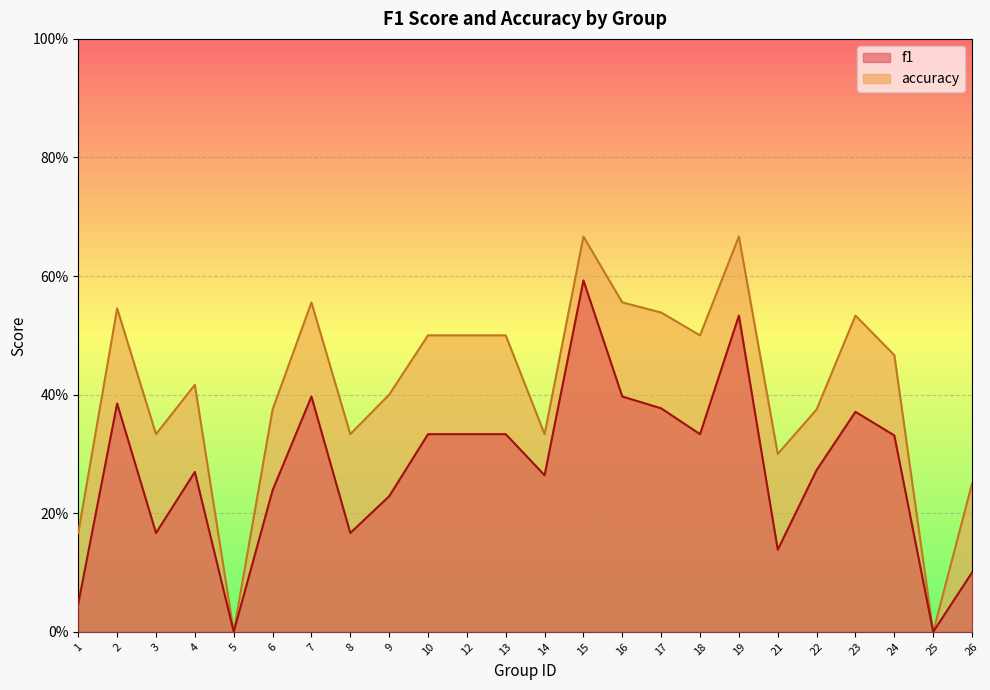

What is the average value of the accuracy series?

0.4